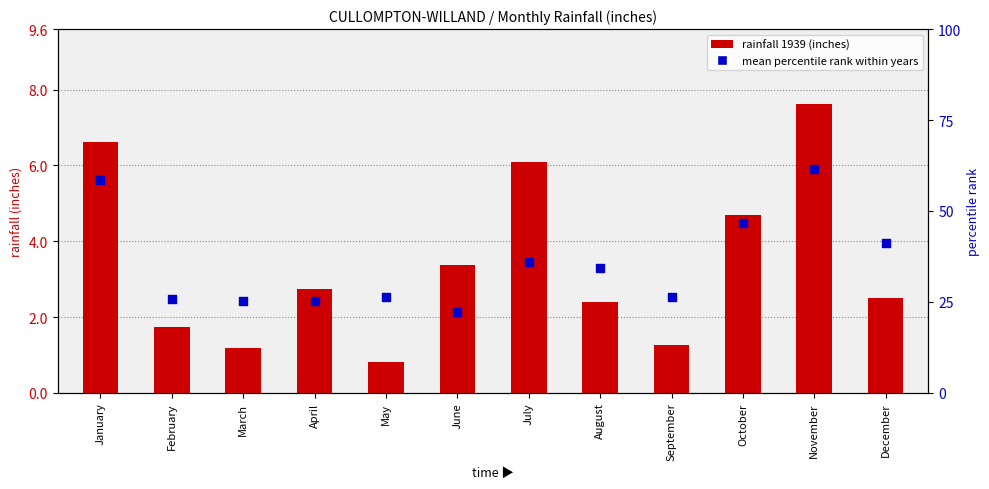

What is the total value across all series at December?

43.8